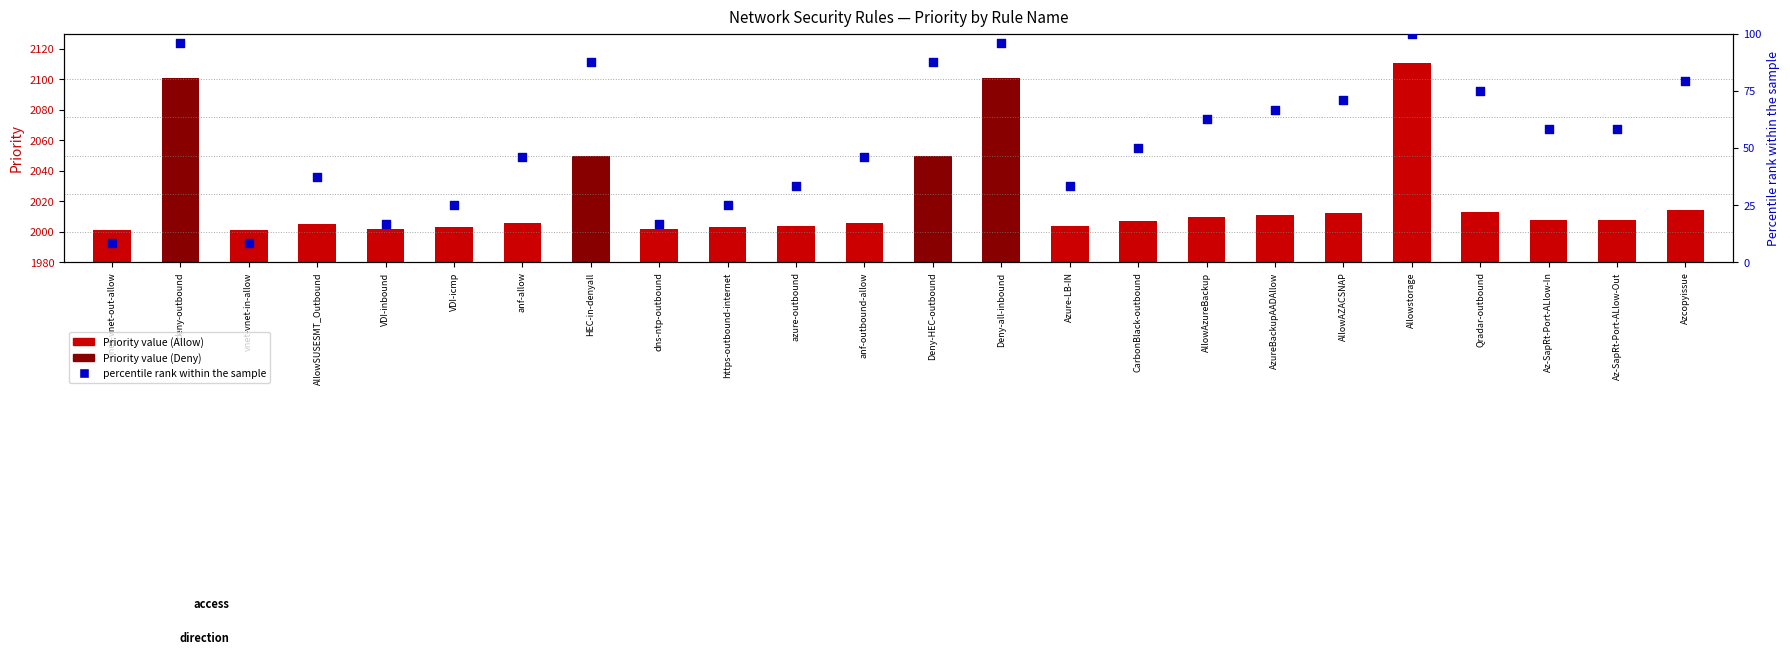

What is the total value across all series at anf-outbound-allow?

2051.8